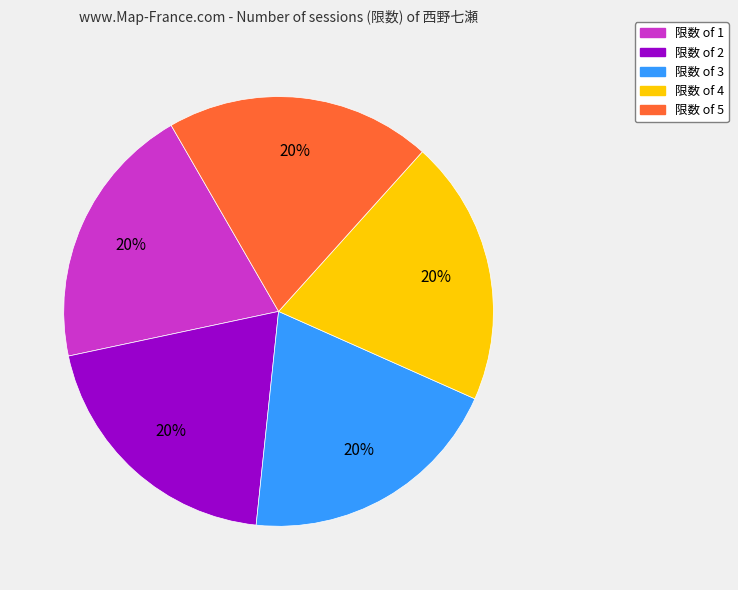

Does any single category account for the majority?

No